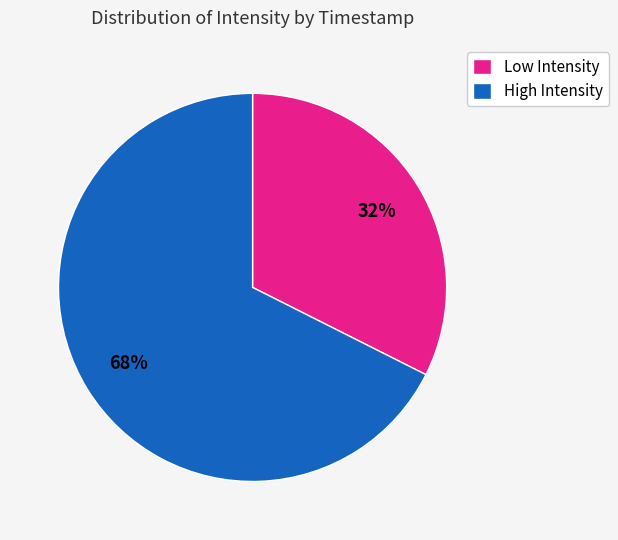

True or false: High Intensity accounts for 68% of the total.

True